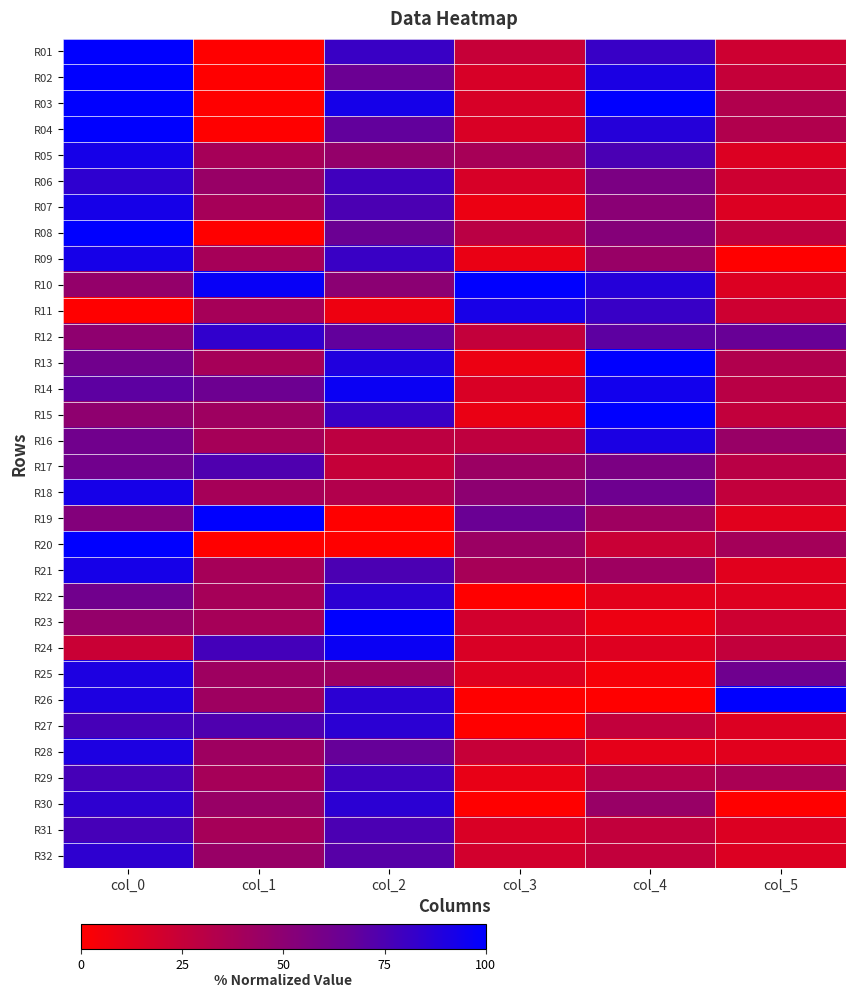

At which category is the sum across all series the highest?

col_0